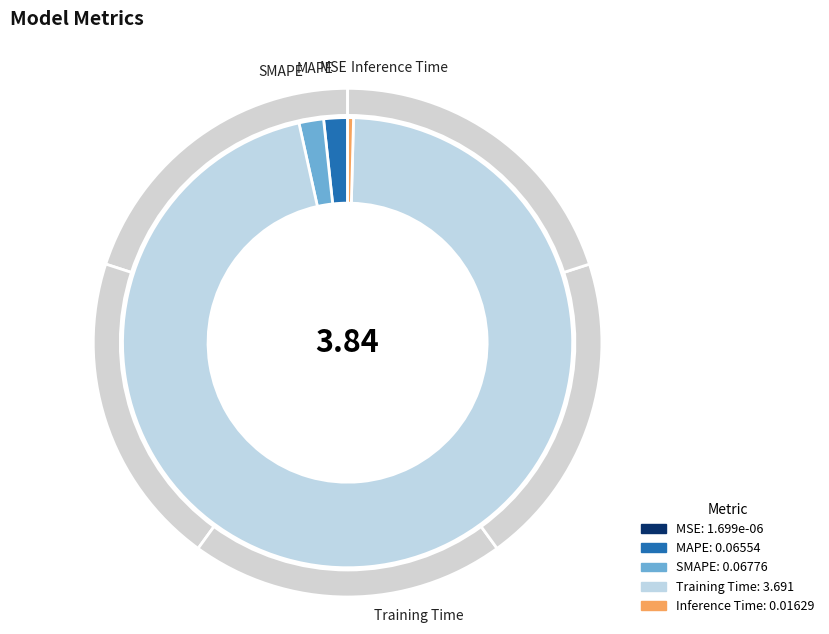

Rank the categories by value from lowest to highest.

MSE, Inference Time, MAPE, SMAPE, Training Time